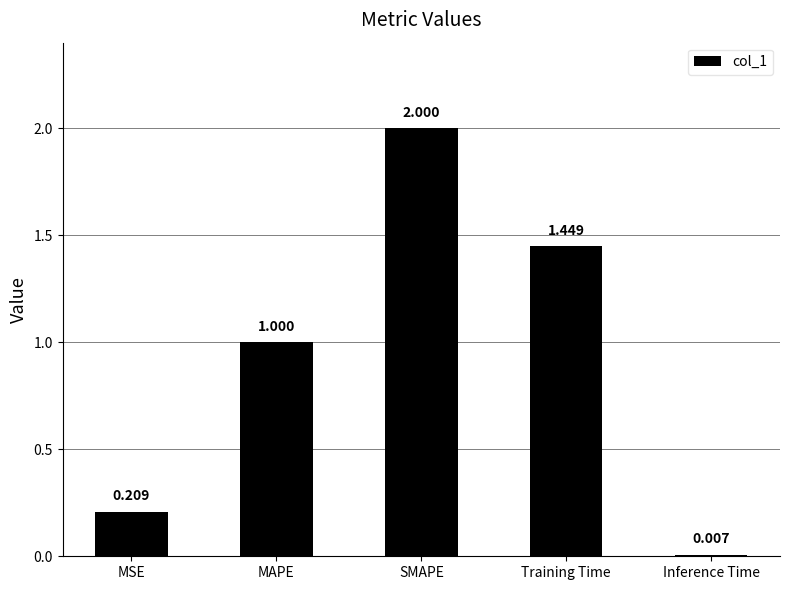

What is the change in value from SMAPE to Training Time?

-0.6